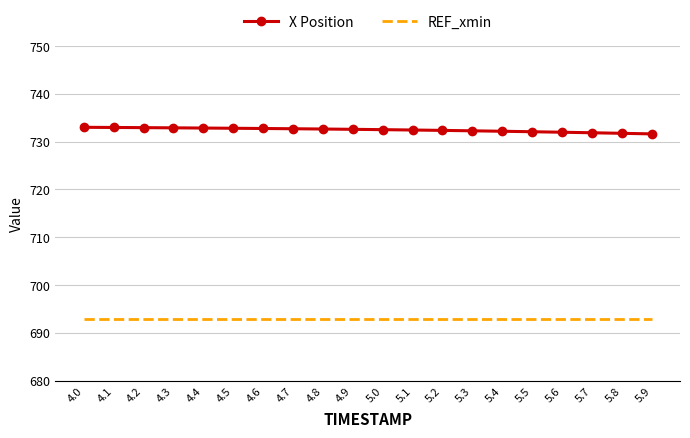

What is the difference between the highest and lowest values at 5.1?

39.6